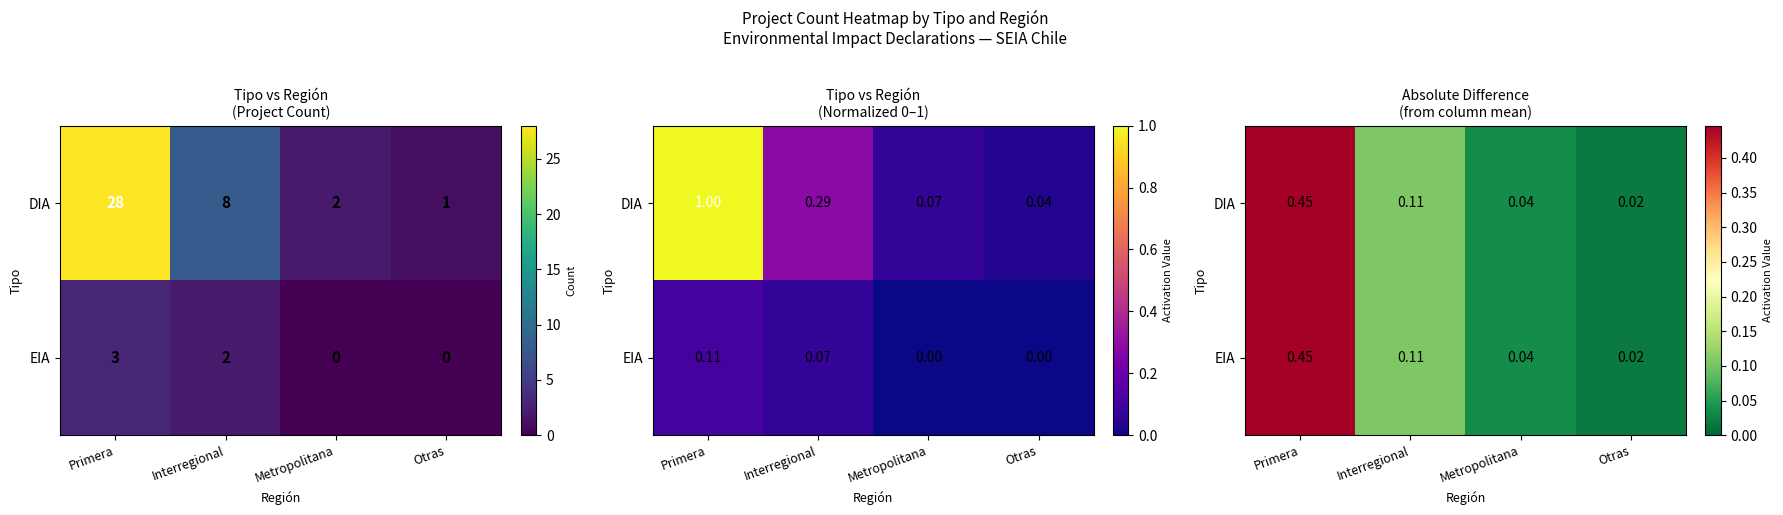

What is the difference between the maximum and minimum values in the EIA series?

0.4